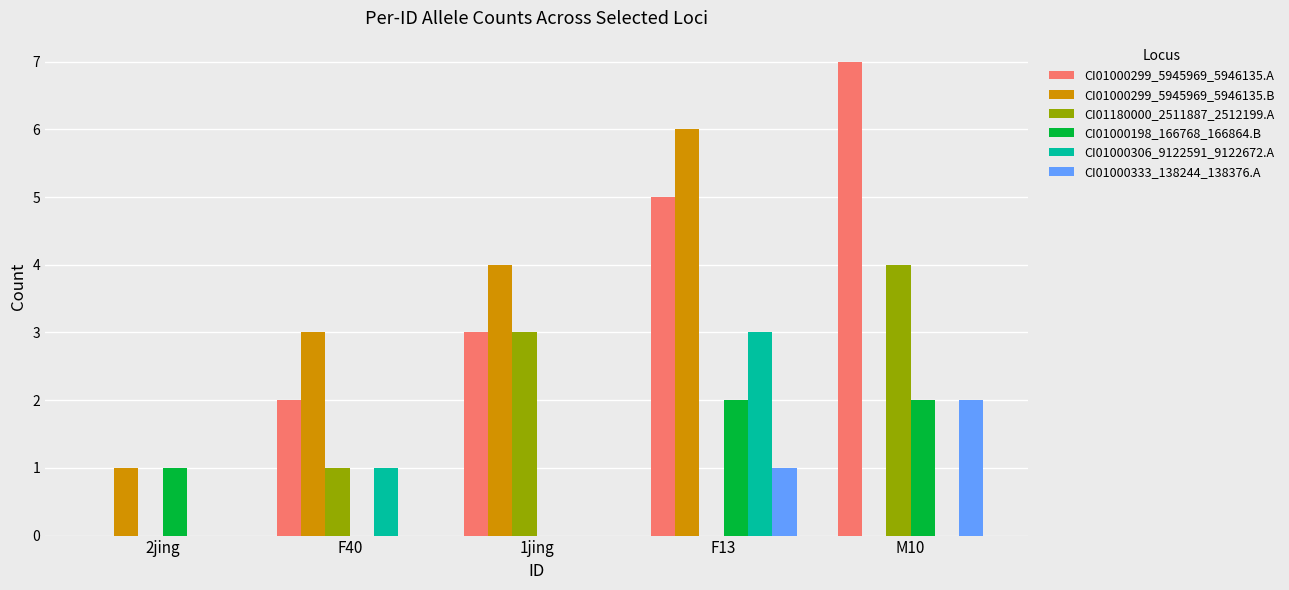

At which category is the sum across all series the highest?

F13